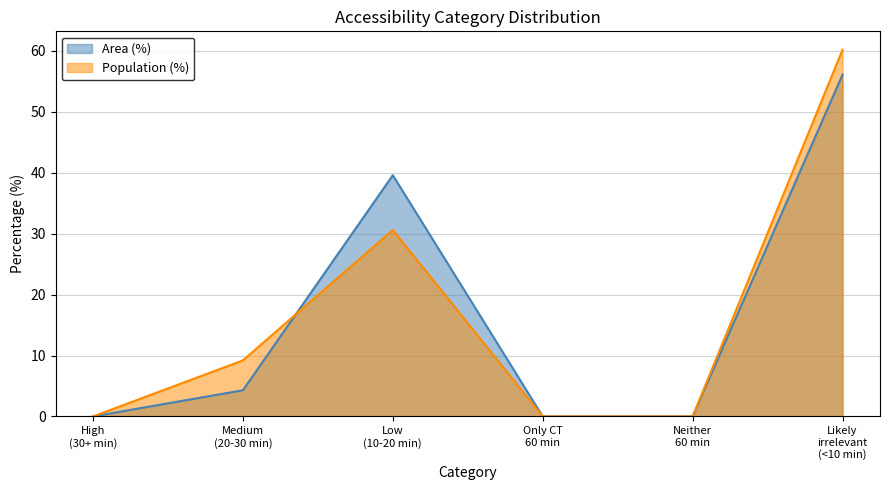

Rank the series by their maximum value, from highest to lowest.

Population (%), Area (%)